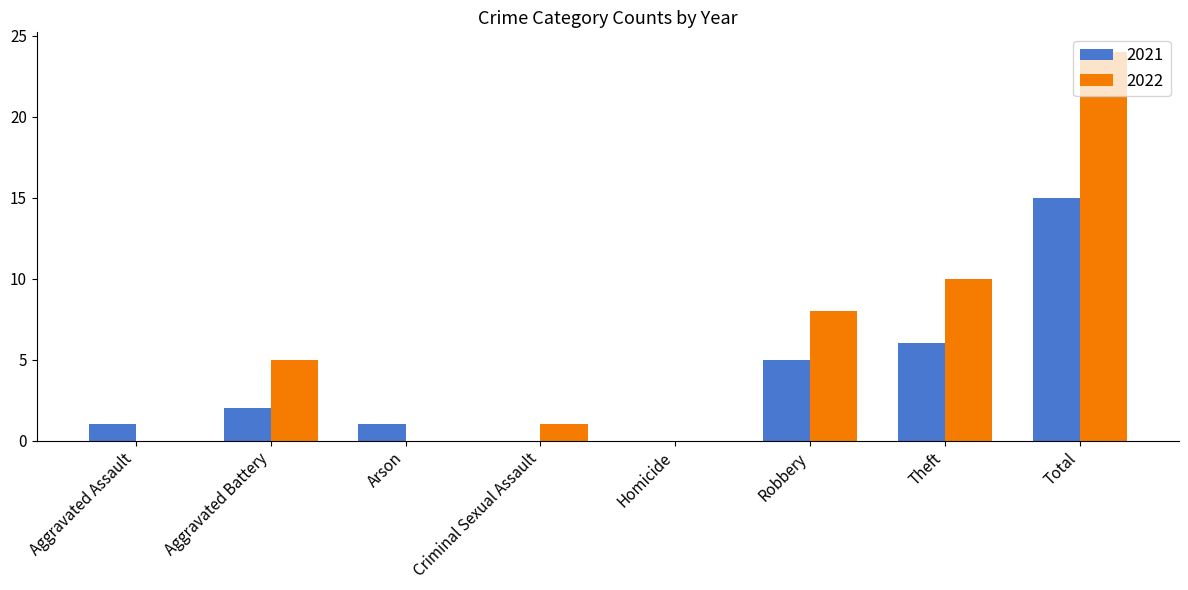

What is the sum of the 2022 values at Aggravated Battery and Arson?

5